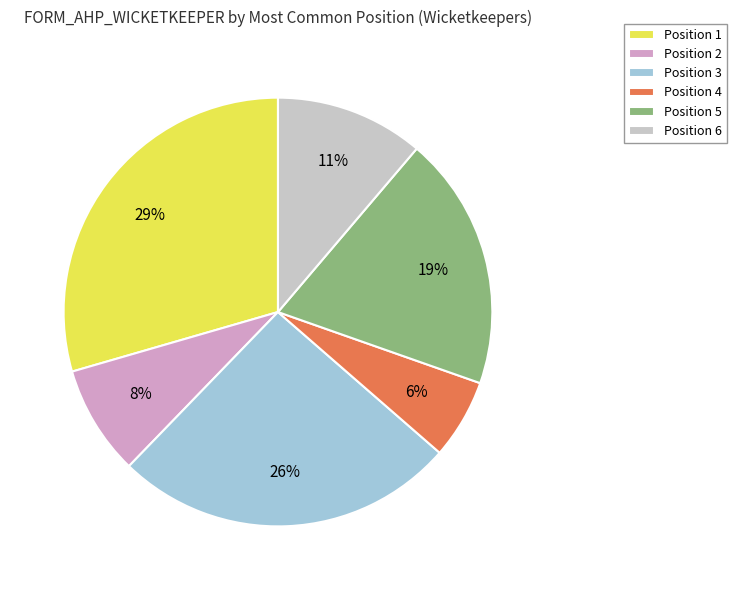

Approximately how many times larger is the value at Position 4 compared to Position 6?

0.5